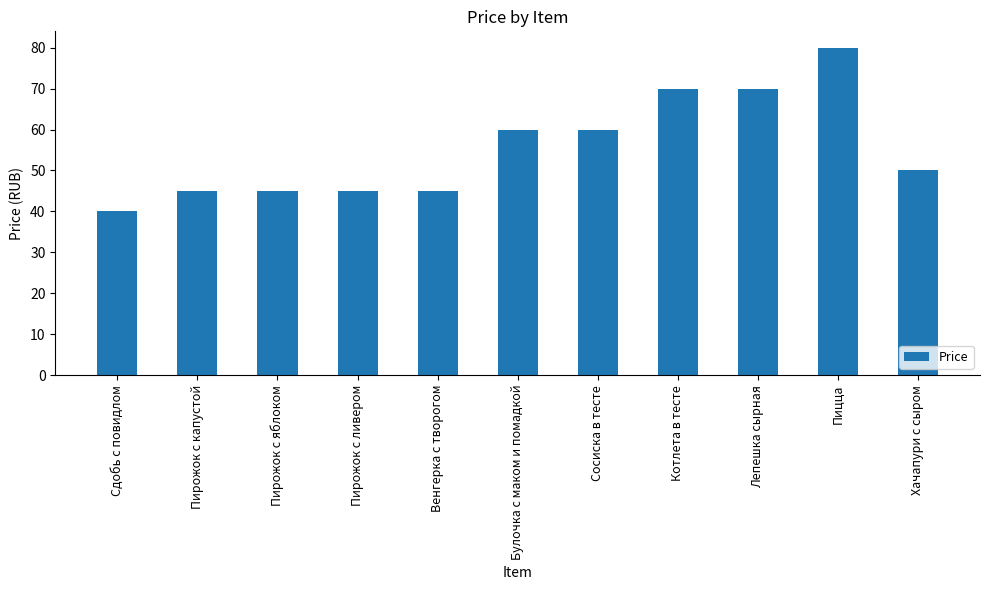

Which has a higher value, Сдобь с повидлом or Пицца?

Пицца